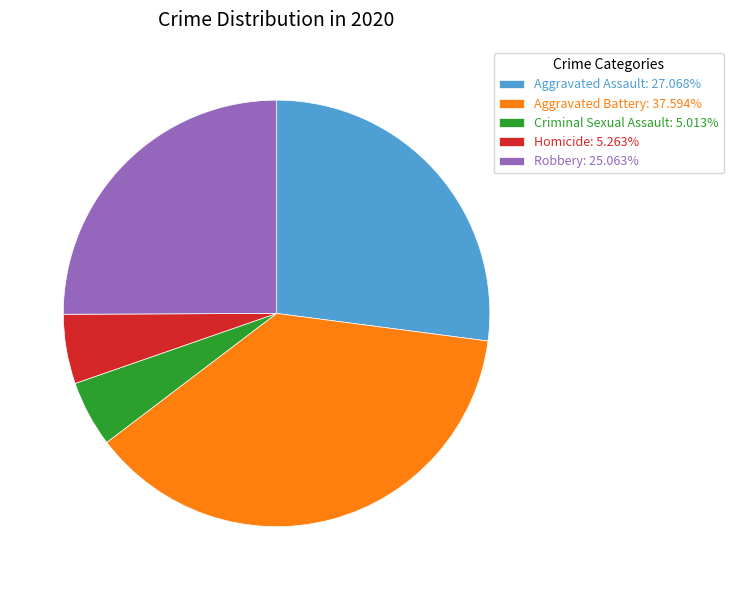

What is the largest slice in the pie chart?

Aggravated Battery